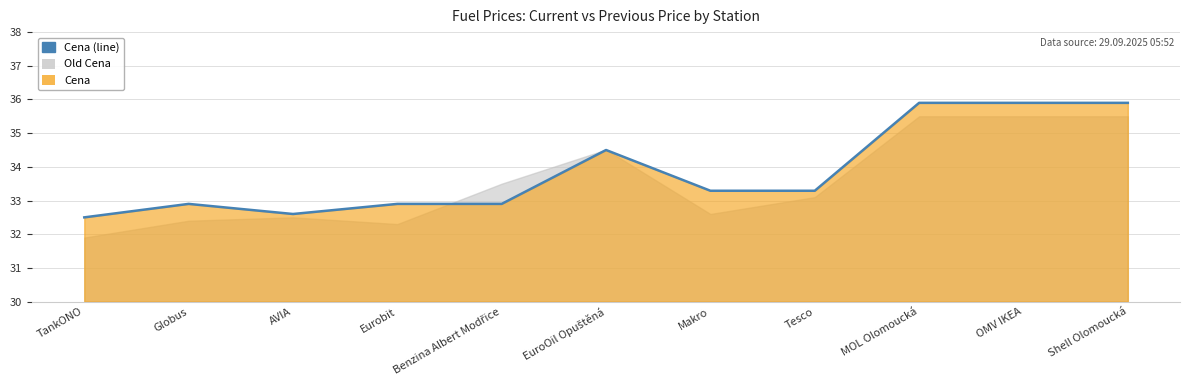

What position from the right is Tesco?

4